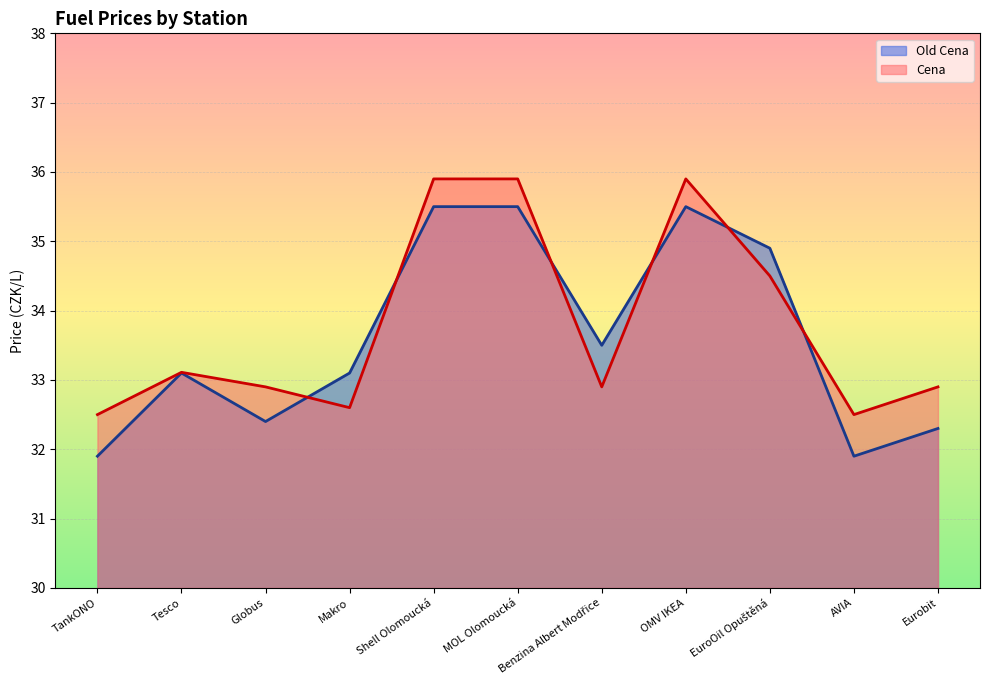

How many lines are shown in the chart?

2